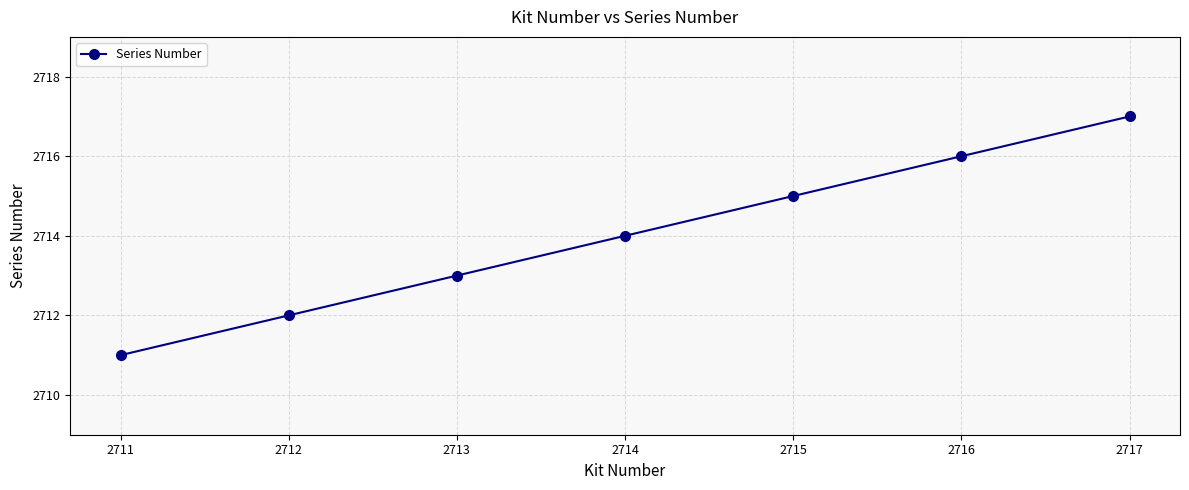

How many lines are shown in the chart?

1